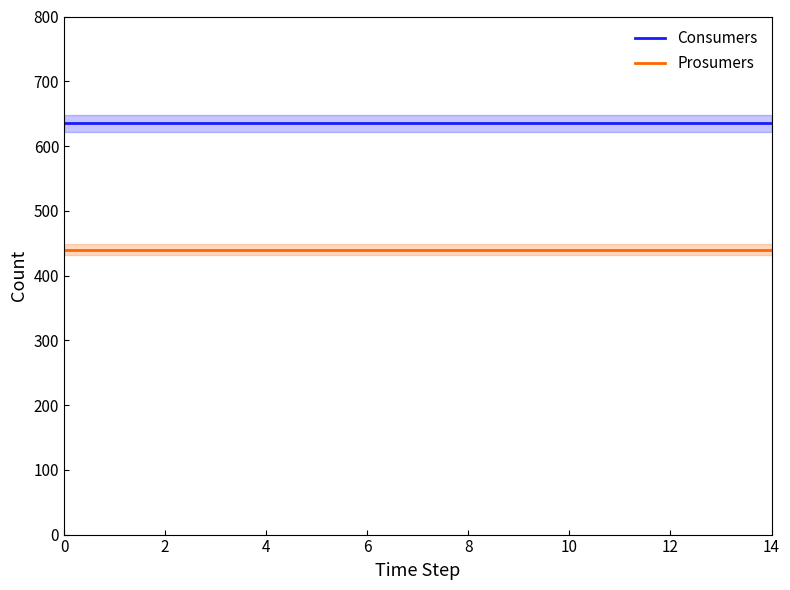

Which series has the largest range (max minus min)?

Consumers